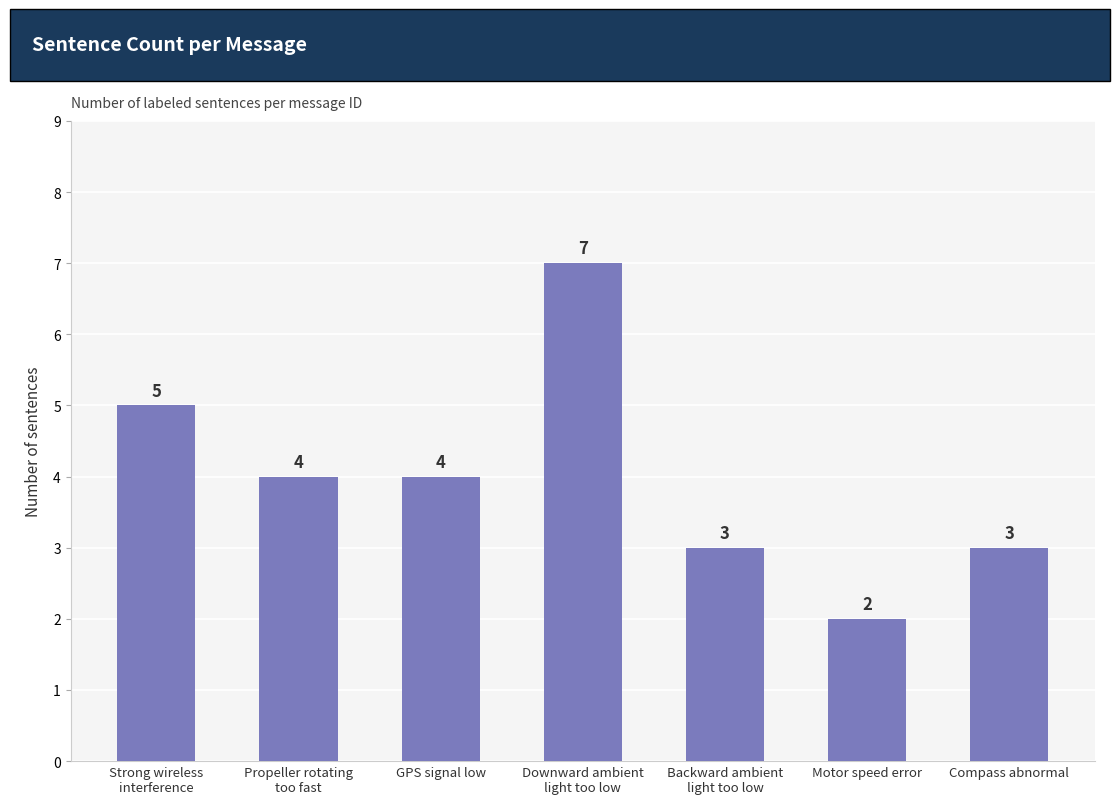

What position from the left is Compass abnormal?

7